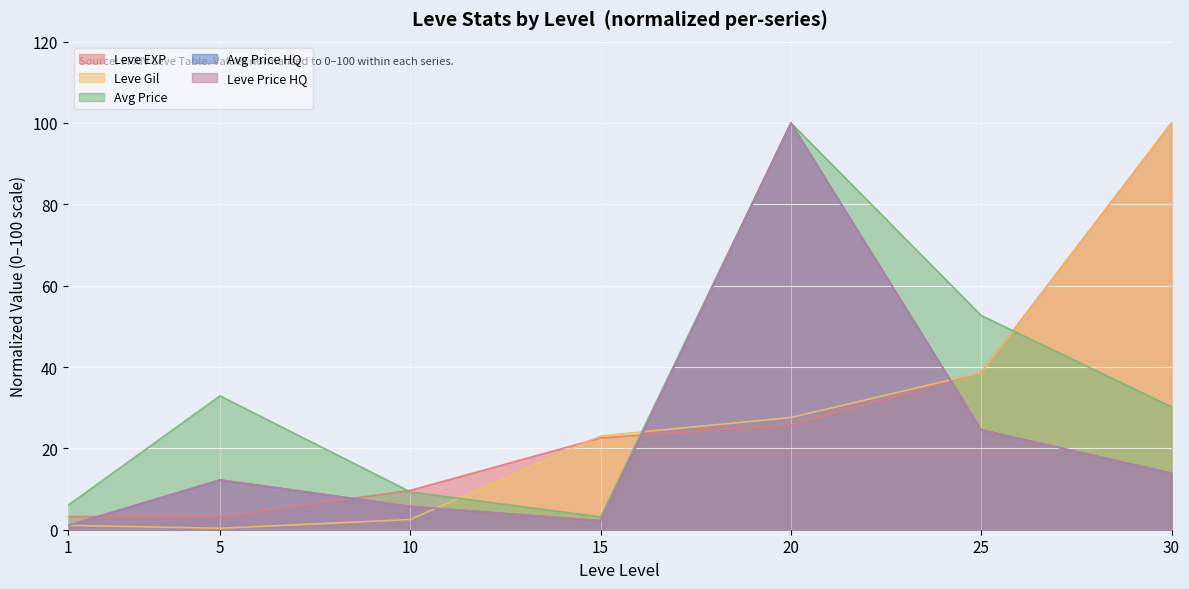

What is the value of the currentAveragePrice point at the 4th from the left?

3.2